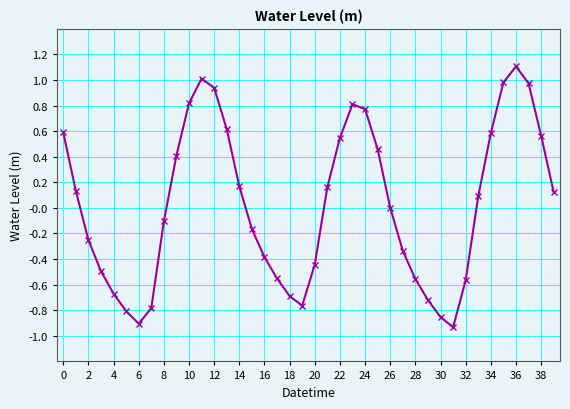

How many distinct data groups are displayed?

1